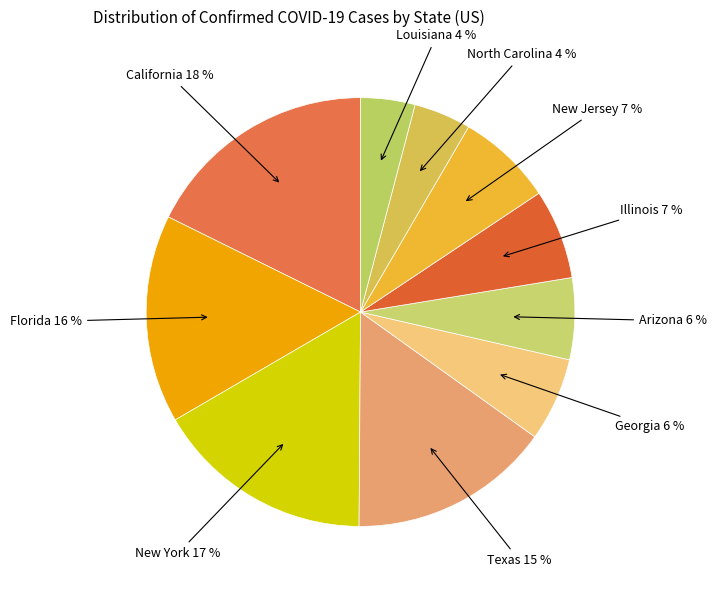

Count the number of slices in the pie.

10